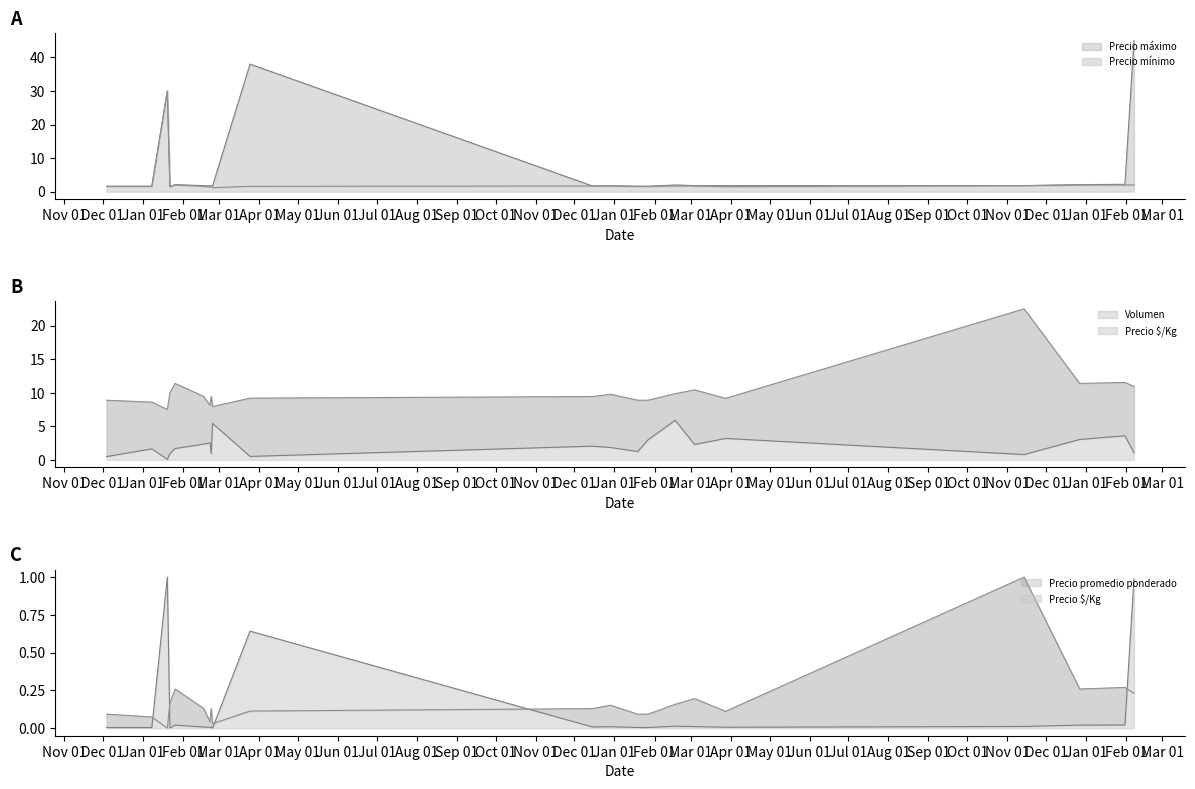

What is the maximum value shown in the chart?

45.0